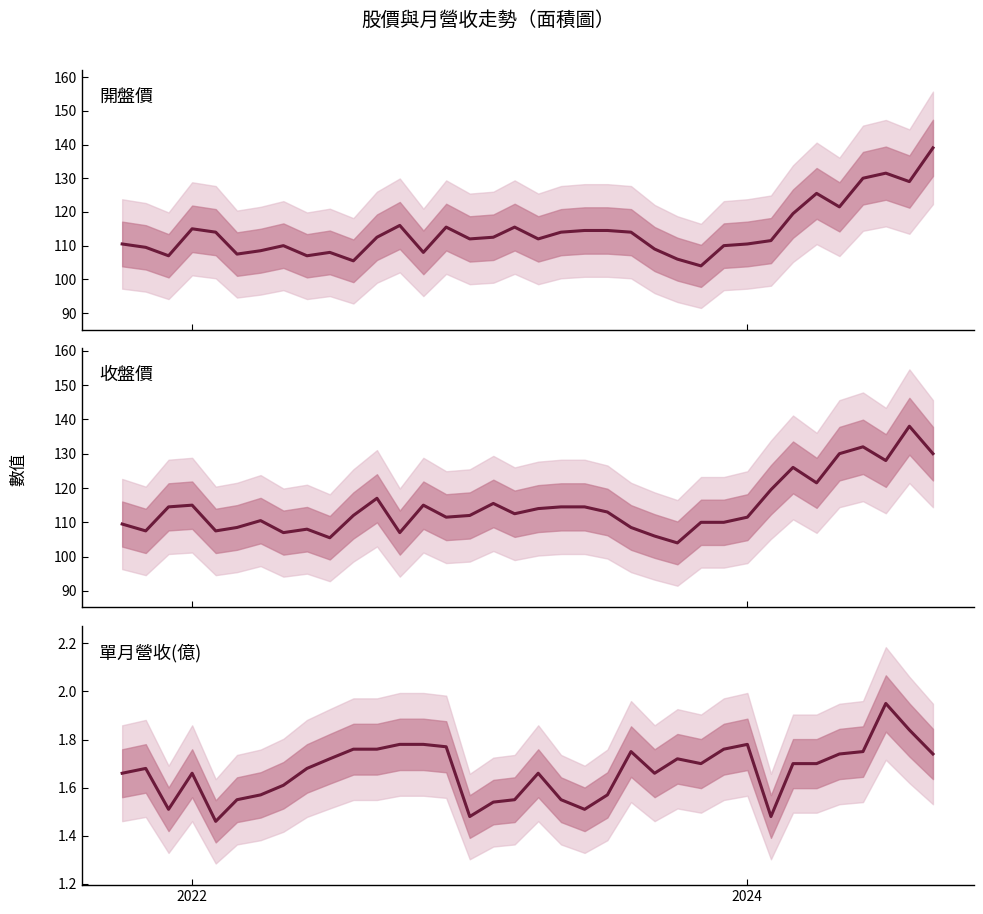

What is the smallest value displayed?

1.5